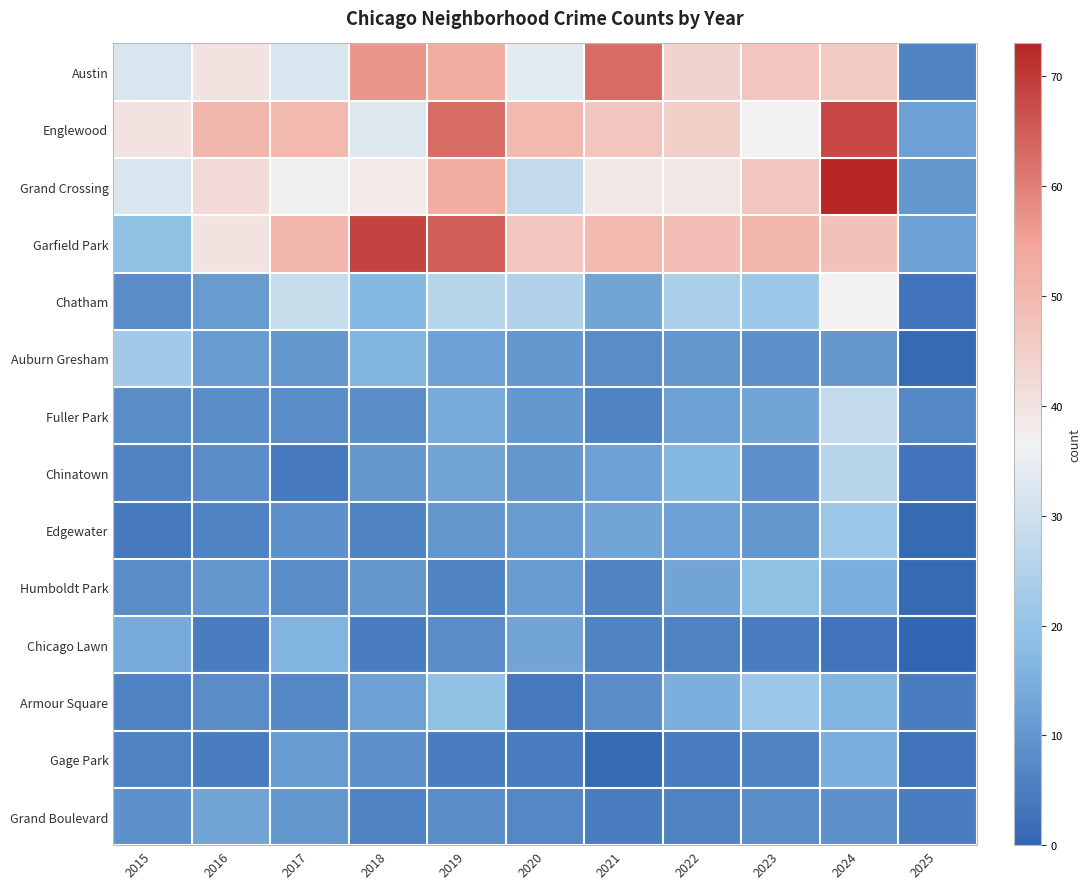

Reading left to right, transcribe all the data shown in this chart.

Austin: 2015=32	2016=40	2017=32	2018=57	2019=53	2020=34	2021=63	2022=44	2023=47	2024=46	2025=6
Englewood: 2015=40	2016=51	2017=50	2018=33	2019=63	2020=50	2021=47	2022=45	2023=37	2024=68	2025=12
Grand Crossing: 2015=32	2016=42	2017=36	2018=38	2019=53	2020=28	2021=39	2022=39	2023=47	2024=73	2025=10
Garfield Park: 2015=19	2016=40	2017=51	2018=69	2019=65	2020=47	2021=50	2022=49	2023=51	2024=48	2025=12
Chatham: 2015=8	2016=11	2017=29	2018=17	2019=26	2020=25	2021=13	2022=24	2023=21	2024=37	2025=3
Auburn Gresham: 2015=22	2016=11	2017=10	2018=16	2019=12	2020=10	2021=8	2022=10	2023=9	2024=10	2025=1
Fuller Park: 2015=8	2016=8	2017=8	2018=8	2019=14	2020=10	2021=6	2022=12	2023=13	2024=28	2025=7
Chinatown: 2015=6	2016=8	2017=4	2018=10	2019=13	2020=10	2021=12	2022=17	2023=9	2024=26	2025=3
Edgewater: 2015=4	2016=6	2017=9	2018=6	2019=10	2020=11	2021=13	2022=12	2023=10	2024=21	2025=1
Humboldt Park: 2015=8	2016=10	2017=8	2018=10	2019=6	2020=11	2021=6	2022=13	2023=19	2024=15	2025=1
Chicago Lawn: 2015=14	2016=5	2017=16	2018=5	2019=8	2020=13	2021=6	2022=6	2023=5	2024=3	2025=0
Armour Square: 2015=6	2016=8	2017=7	2018=12	2019=19	2020=4	2021=8	2022=15	2023=21	2024=16	2025=5
Gage Park: 2015=6	2016=5	2017=11	2018=9	2019=5	2020=5	2021=1	2022=5	2023=6	2024=15	2025=3
Grand Boulevard: 2015=9	2016=13	2017=10	2018=6	2019=8	2020=7	2021=5	2022=6	2023=8	2024=9	2025=5